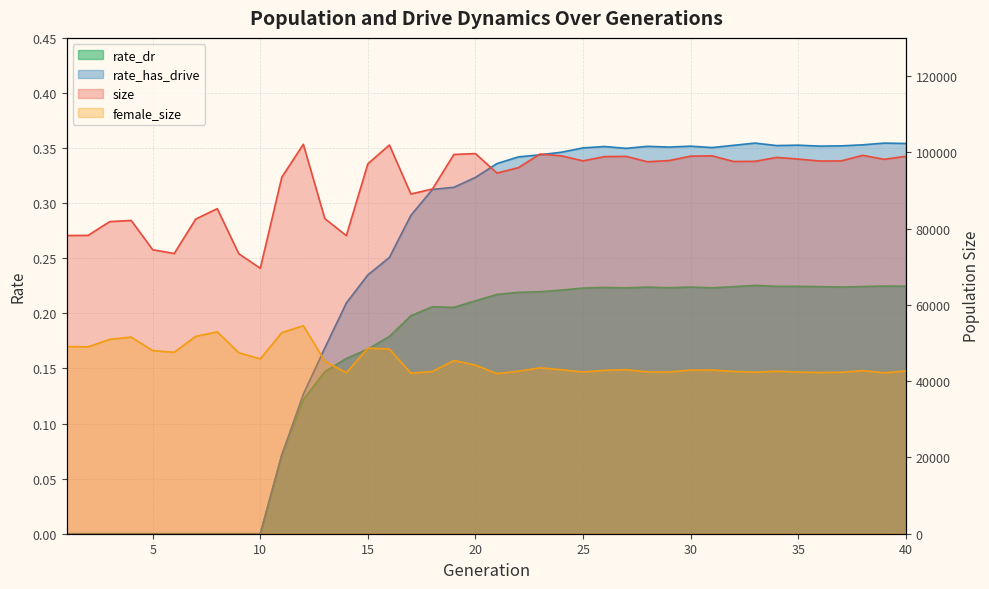

Does the chart display data point markers on the line(s)?

No